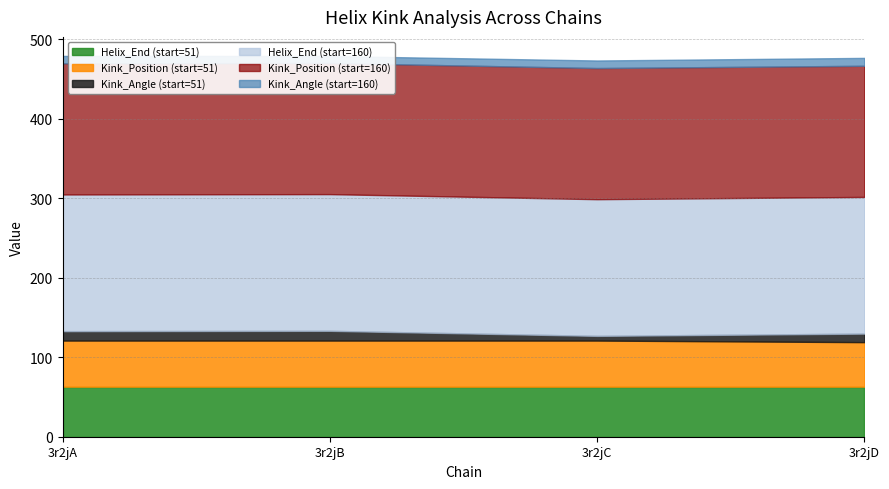

What position from the left is 51?

1